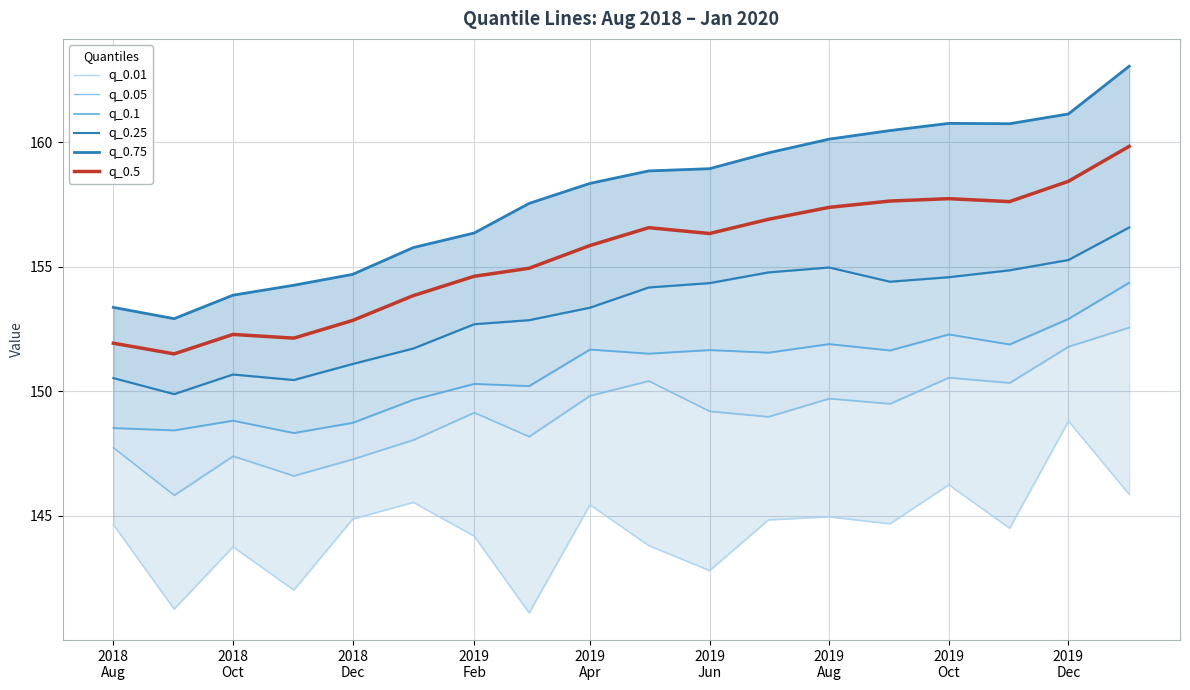

What is the highest value of the q_0.5 series?

159.8